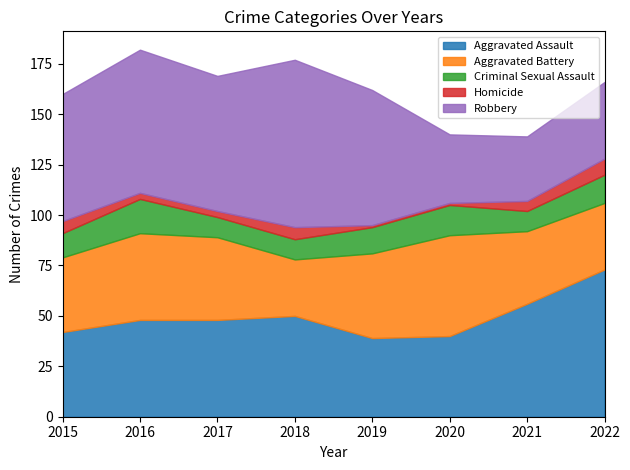

What are all the series names shown in the legend?

Aggravated Assault, Aggravated Battery, Criminal Sexual Assault, Homicide, Robbery